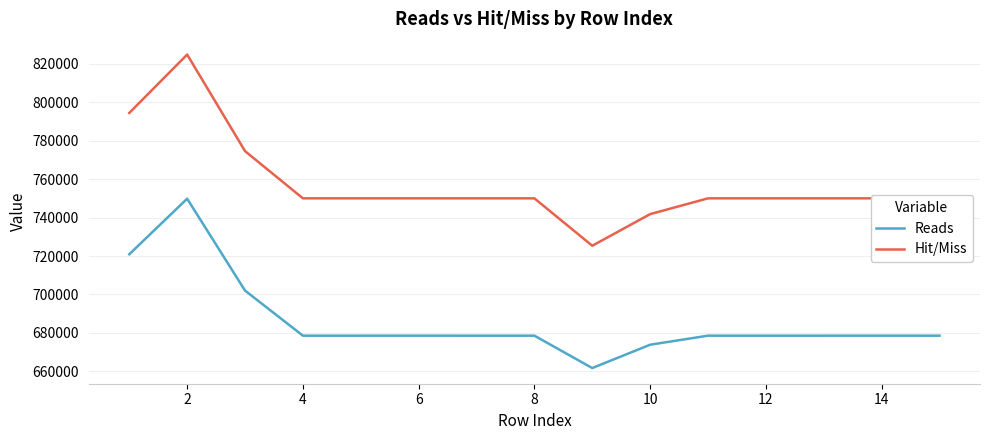

How many series are shown in this chart?

2